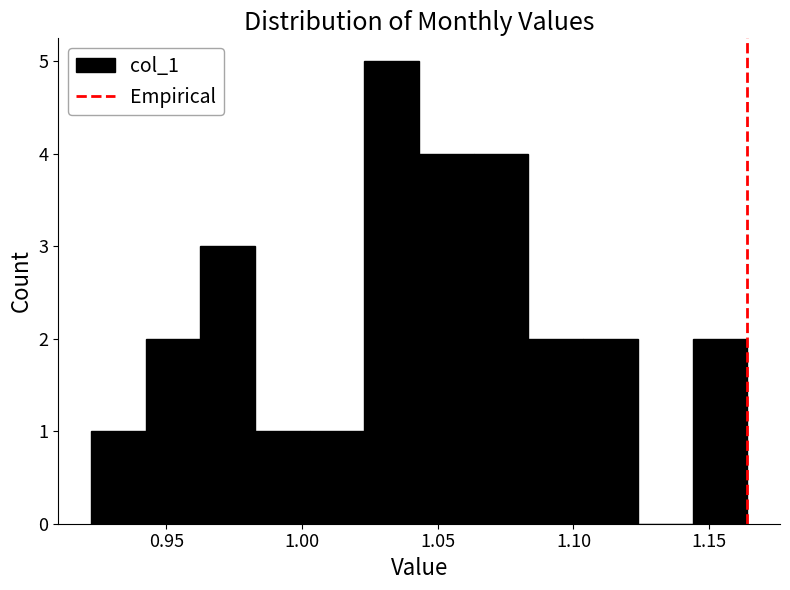

How tall is the bar that spans 1.105 to 1.125 on the x-axis? Neither the bar edges nor the heights are printed on the chart, so give them approximately, as read against the axes.

2